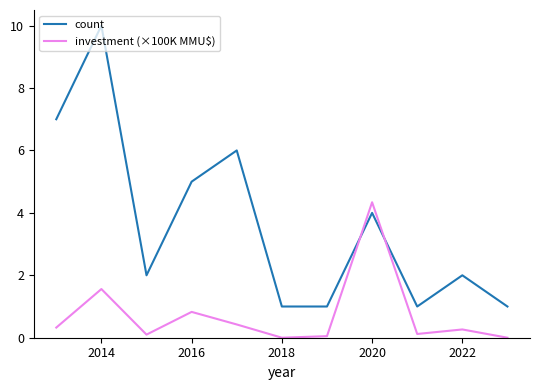

What is the difference between the second highest and minimum values in the count series?

6.0